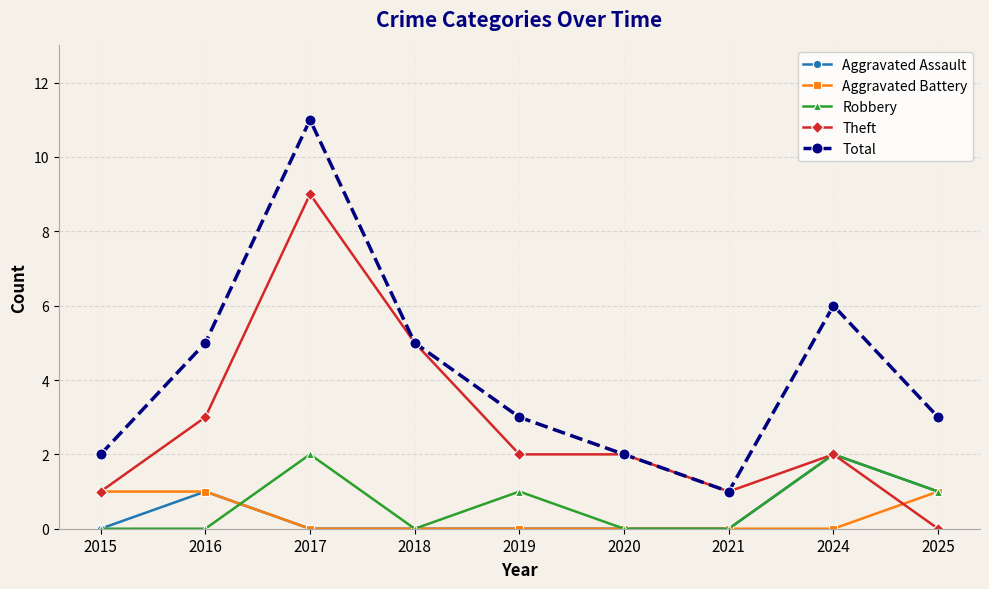

Count the Aggravated Assault values in the range 0 to 1.

8